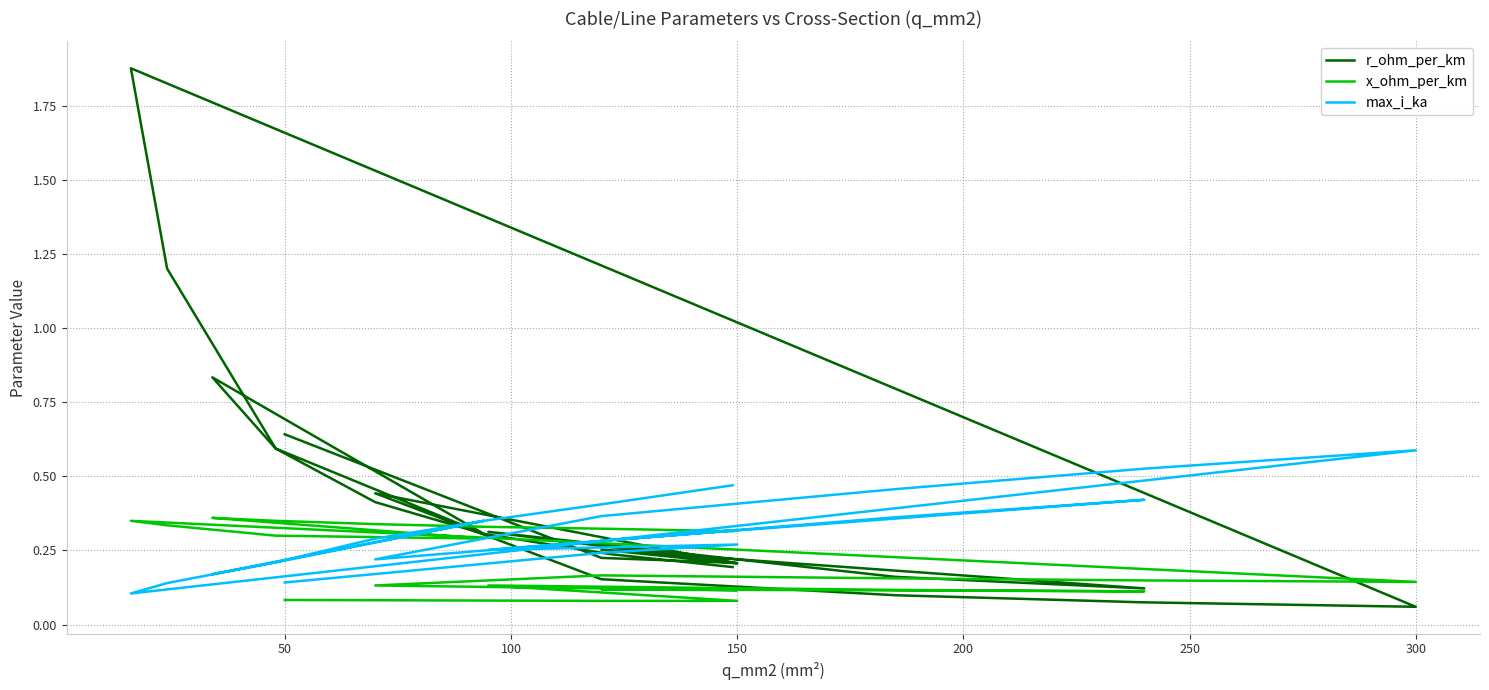

Does the chart have visible grid lines?

Yes